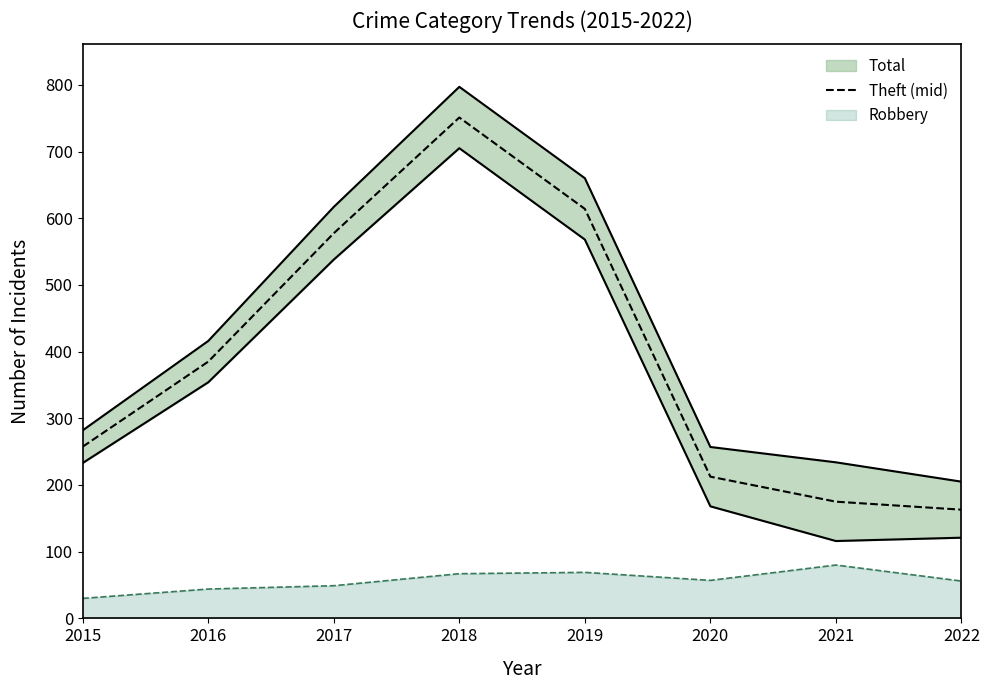

Which category has the highest value across all series?

2018